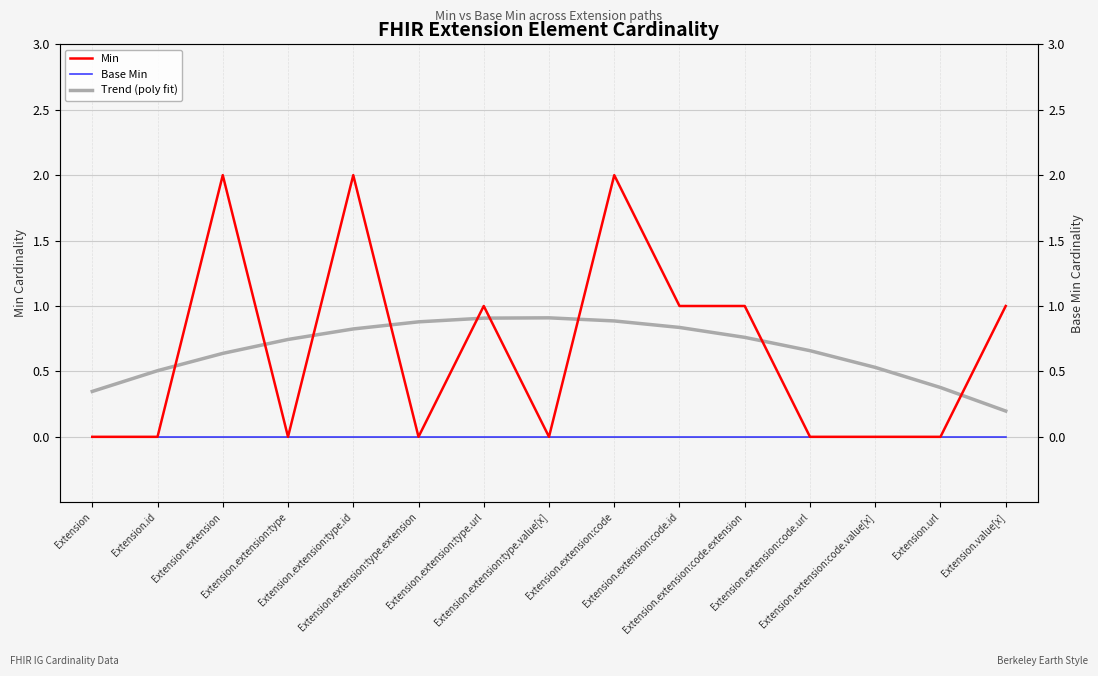

What is the spread (max minus min) of values at Extension.extension:code.id?

1.0